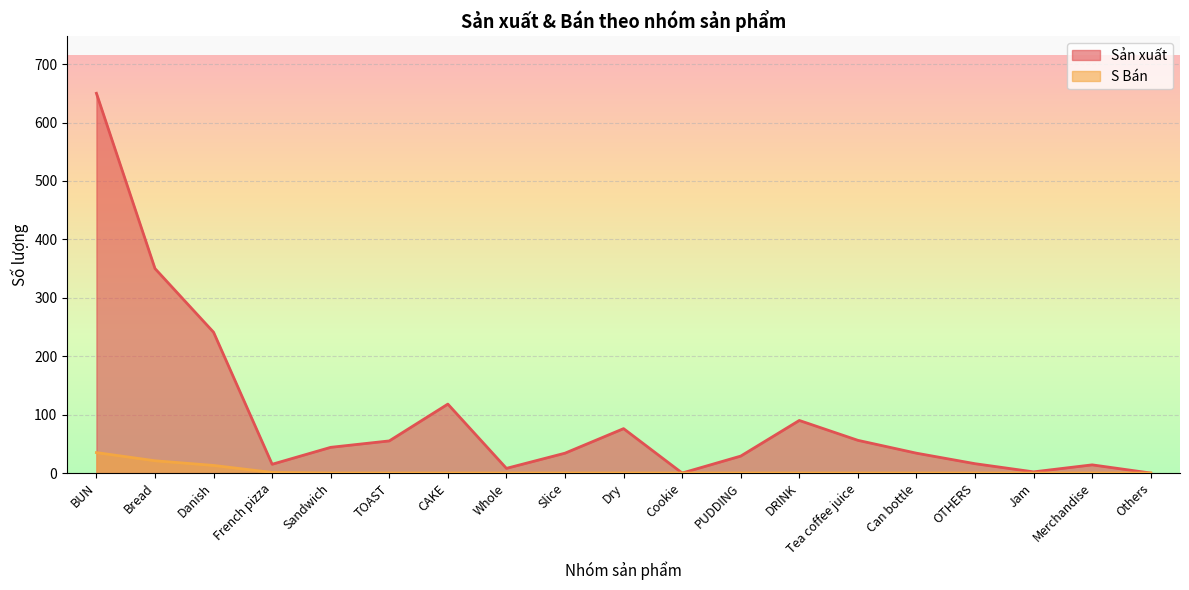

Which has a higher value, DRINK or OTHERS?

DRINK